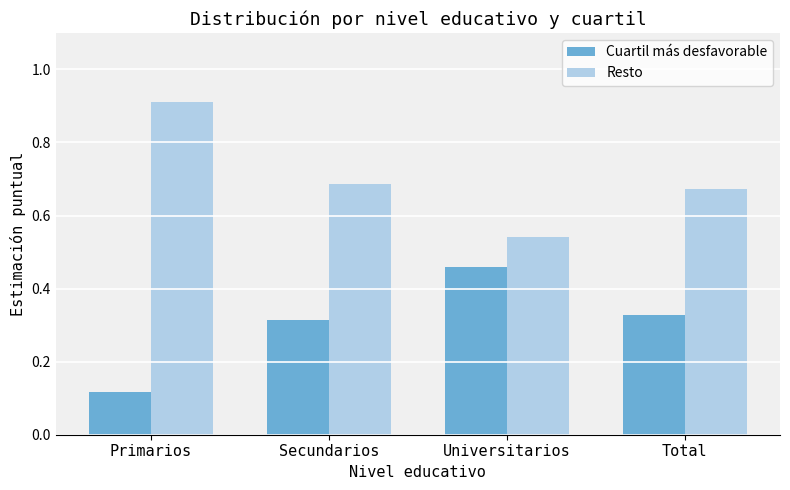

At which label is Cuartil más desfavorable closest to 0?

Primarios